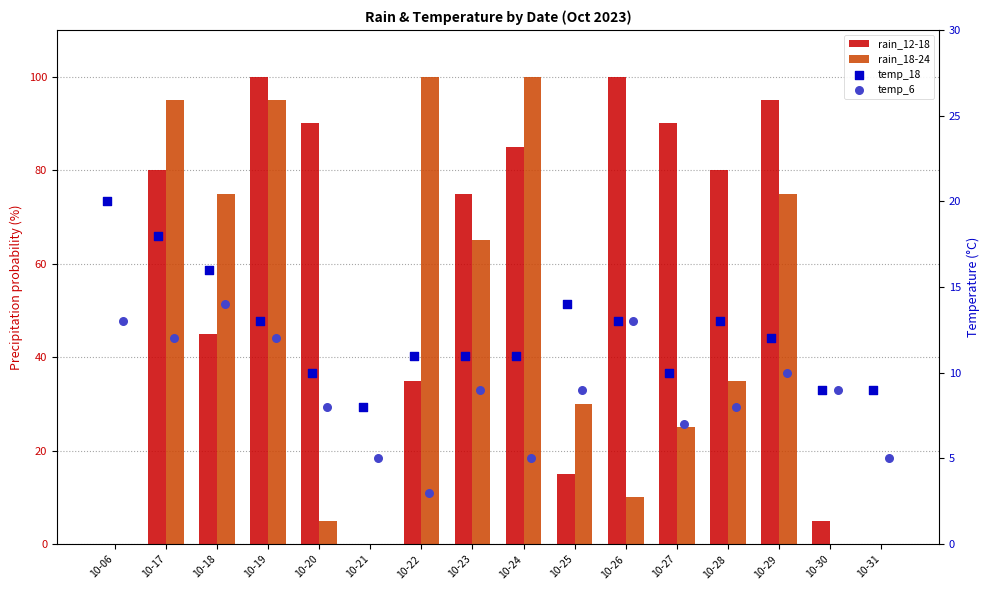

What is the total value across all series at 10-28?

136